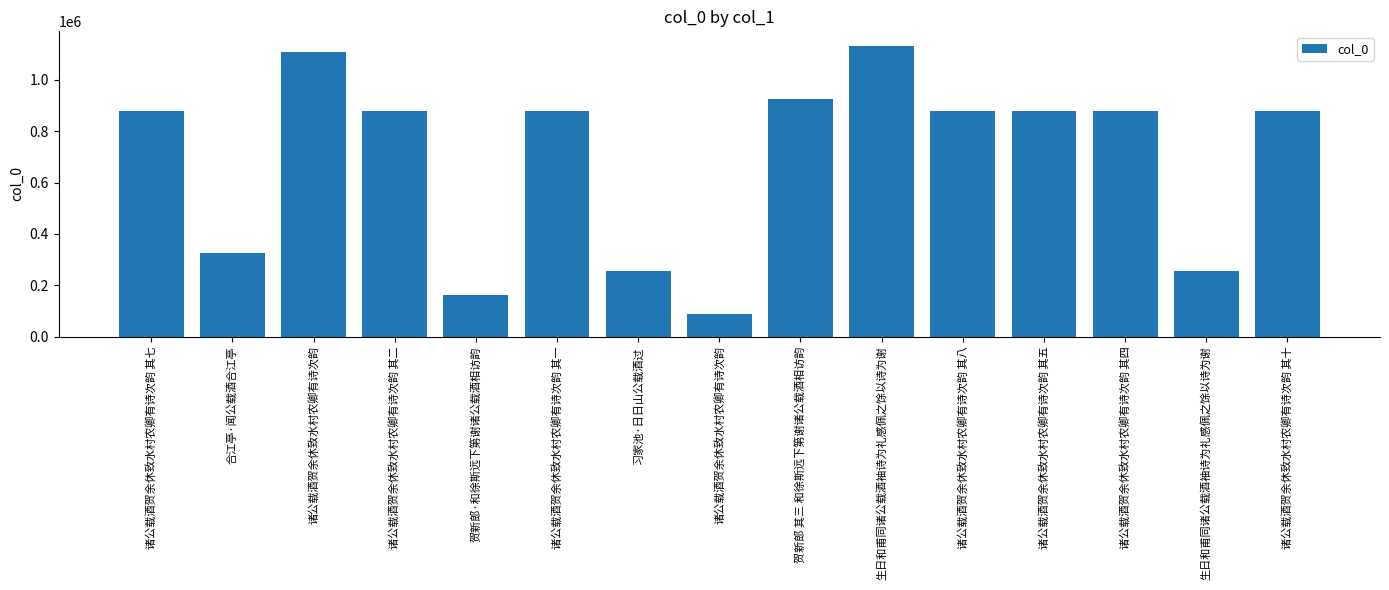

Count the number of categories in the chart.

15